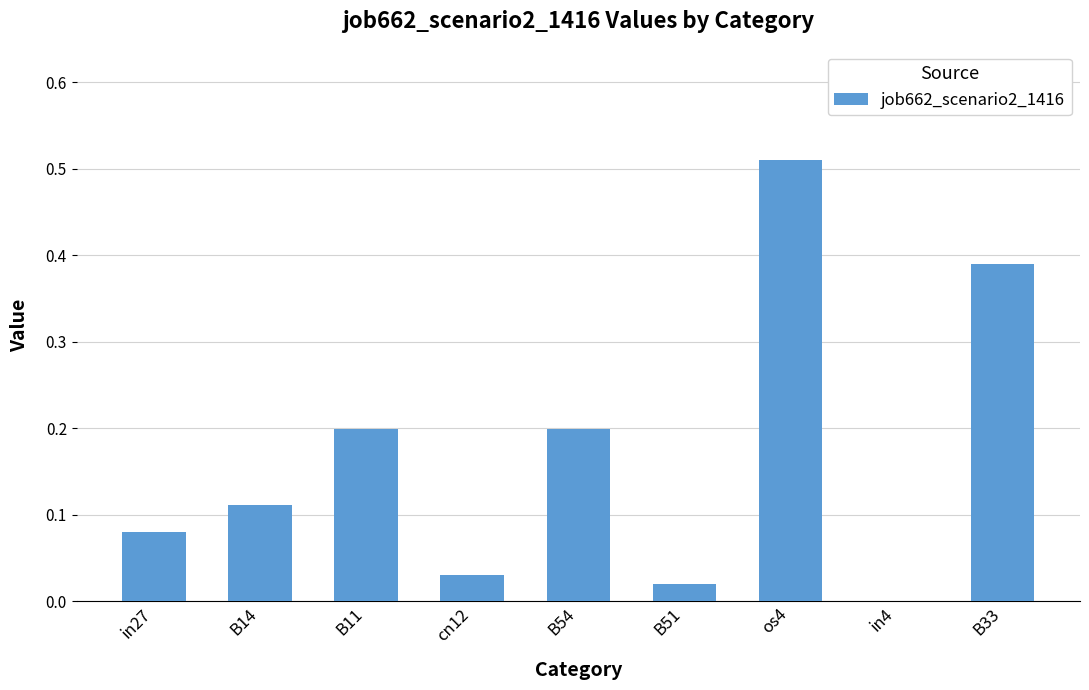

Is it true that the value at B54 is 0.2?

True